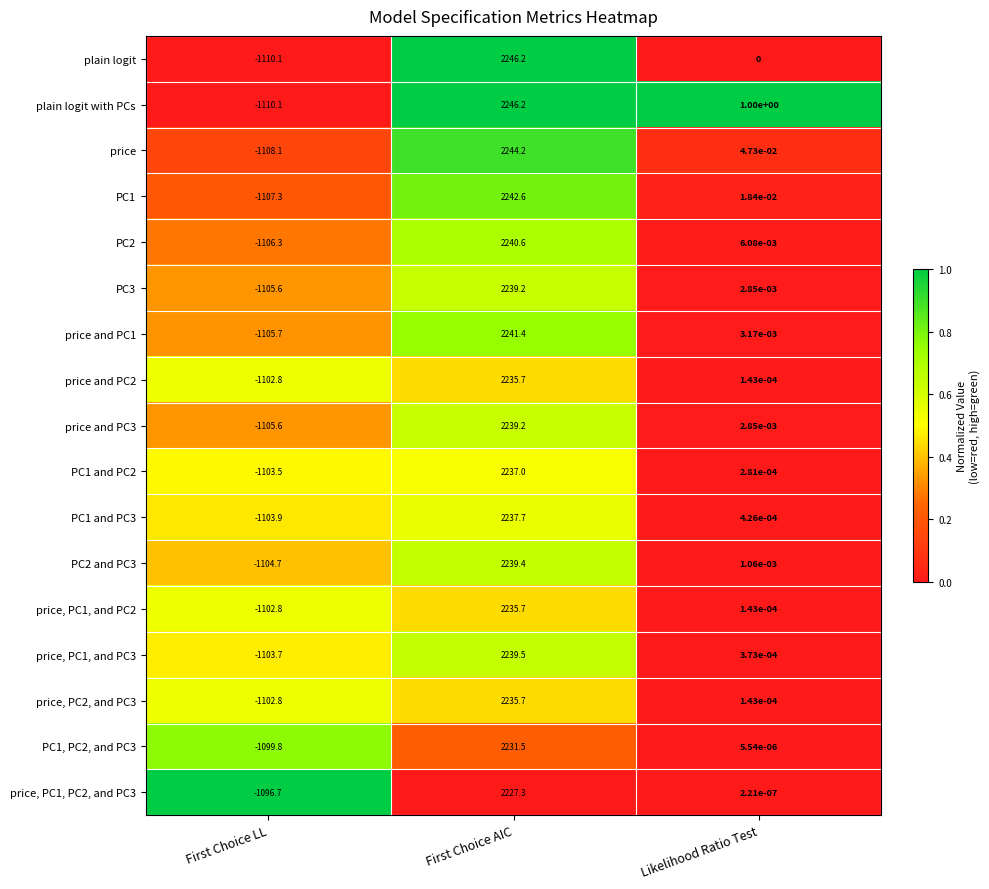

List the labels in order of price and PC2 value, largest first.

First Choice AIC, Likelihood Ratio Test, First Choice LL